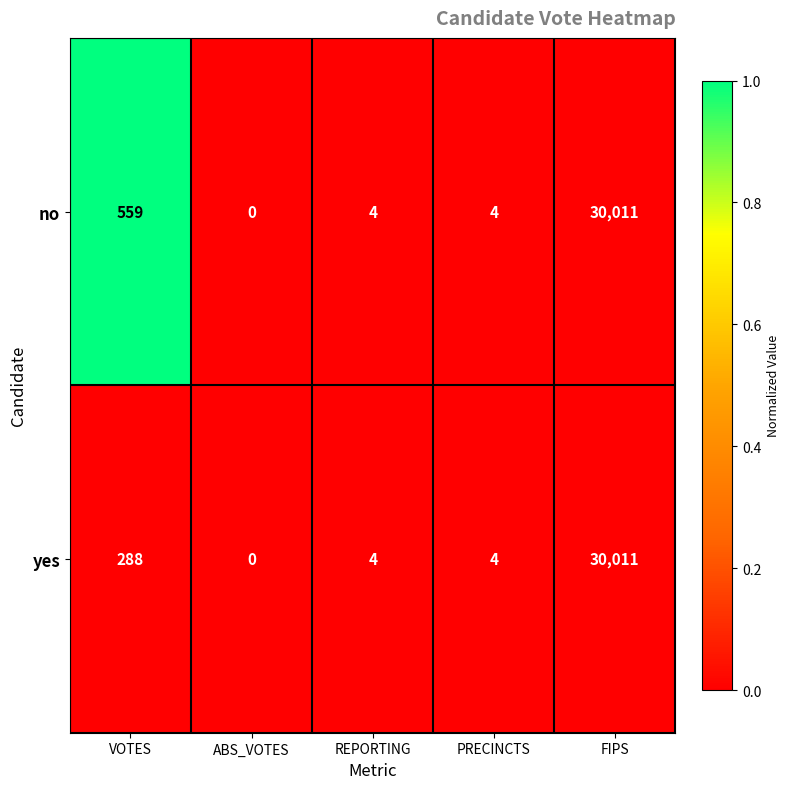

How many series are shown in this chart?

2